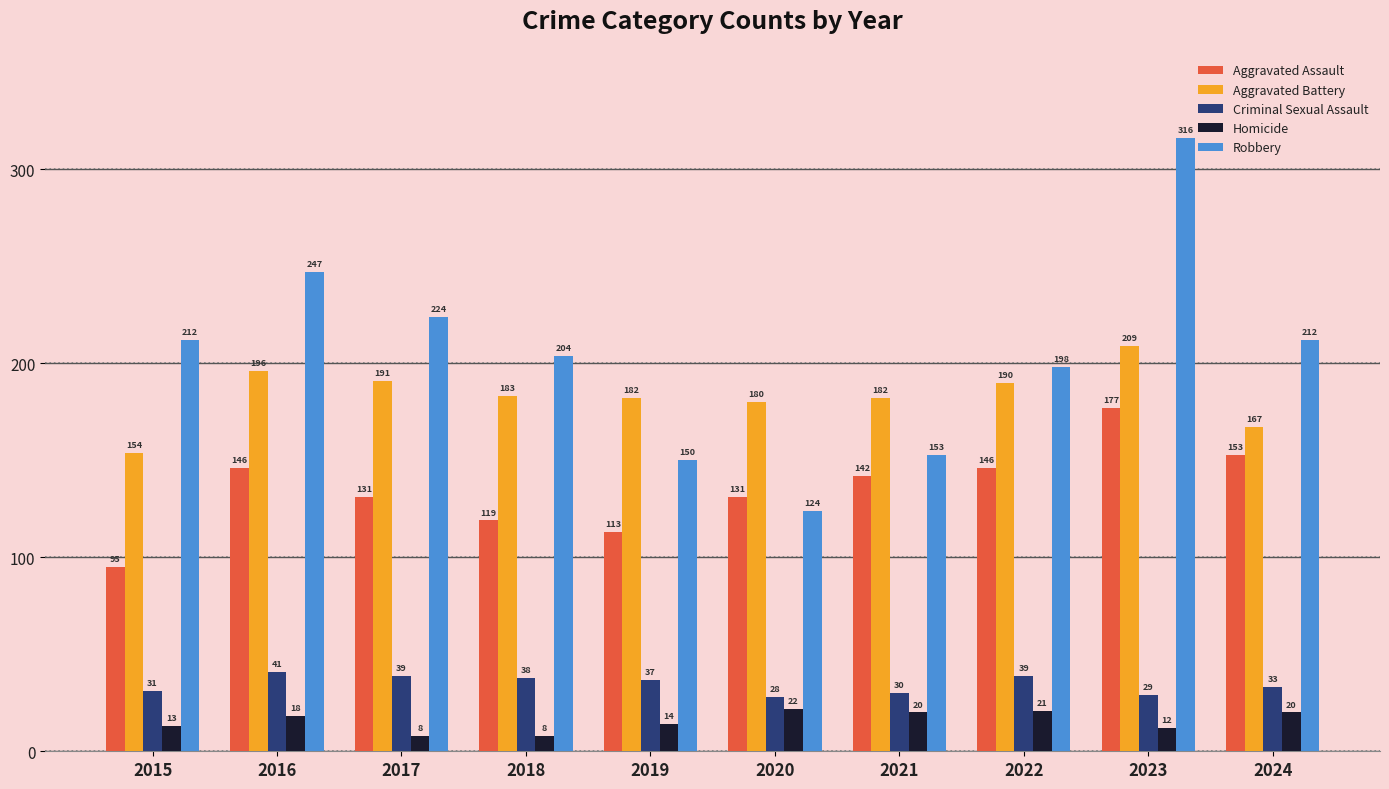

What is the maximum value for Criminal Sexual Assault?

41